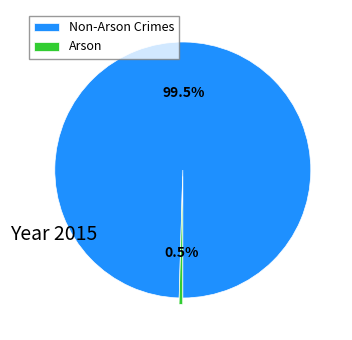

Count the number of slices in the pie.

2